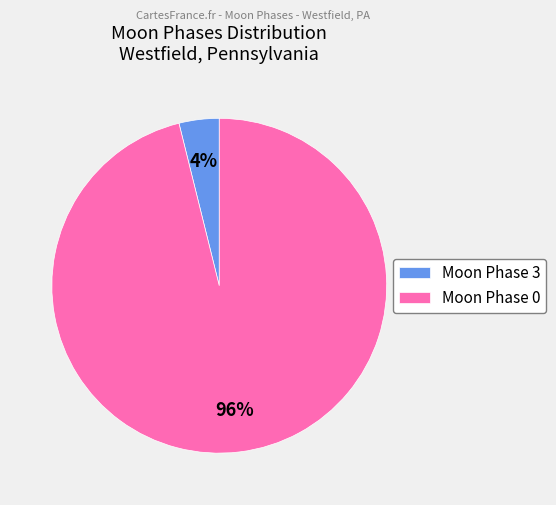

The Moon Phase 3 slice represents 4% of the pie. True or false?

True